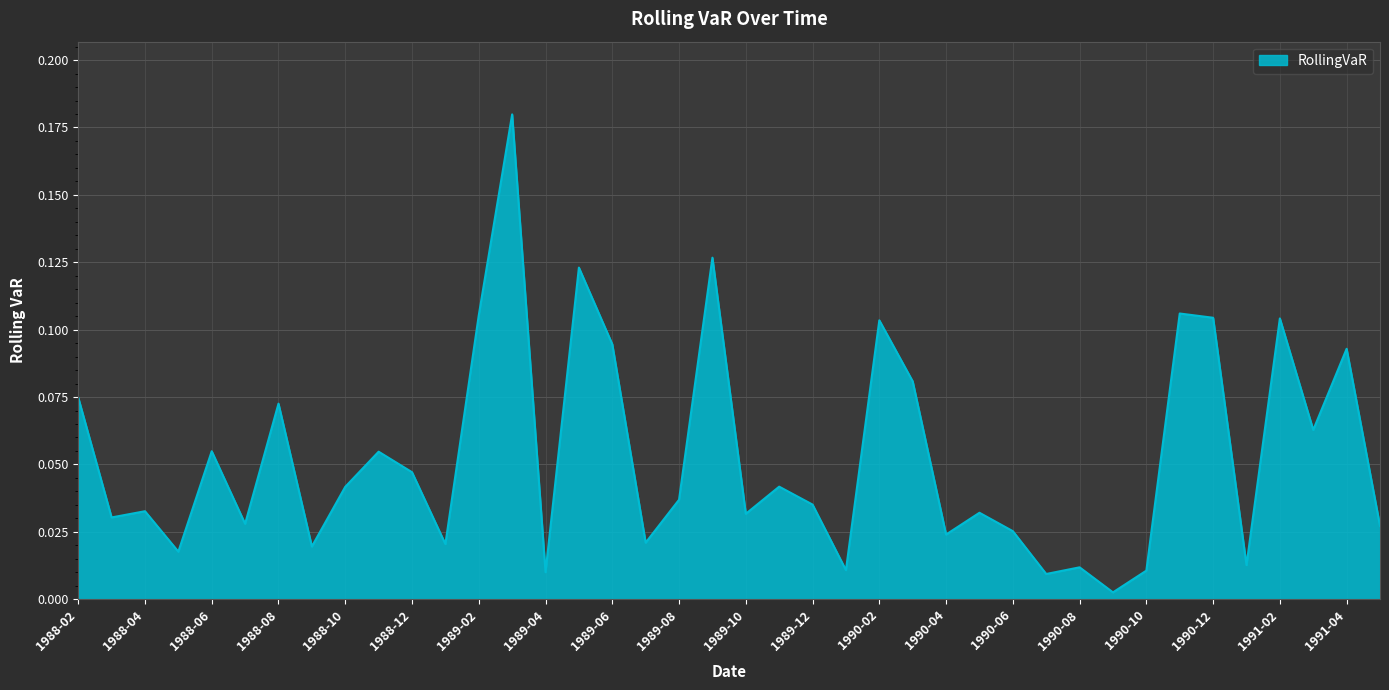

What is the sum of all values?

2.1